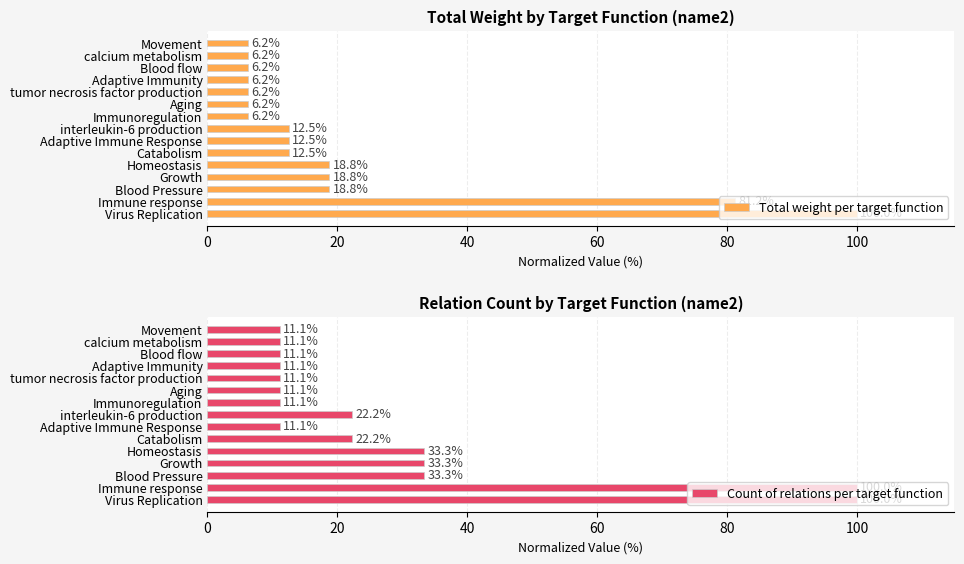

The value of Total weight per target function at Virus Replication is 100.0. True or false?

True